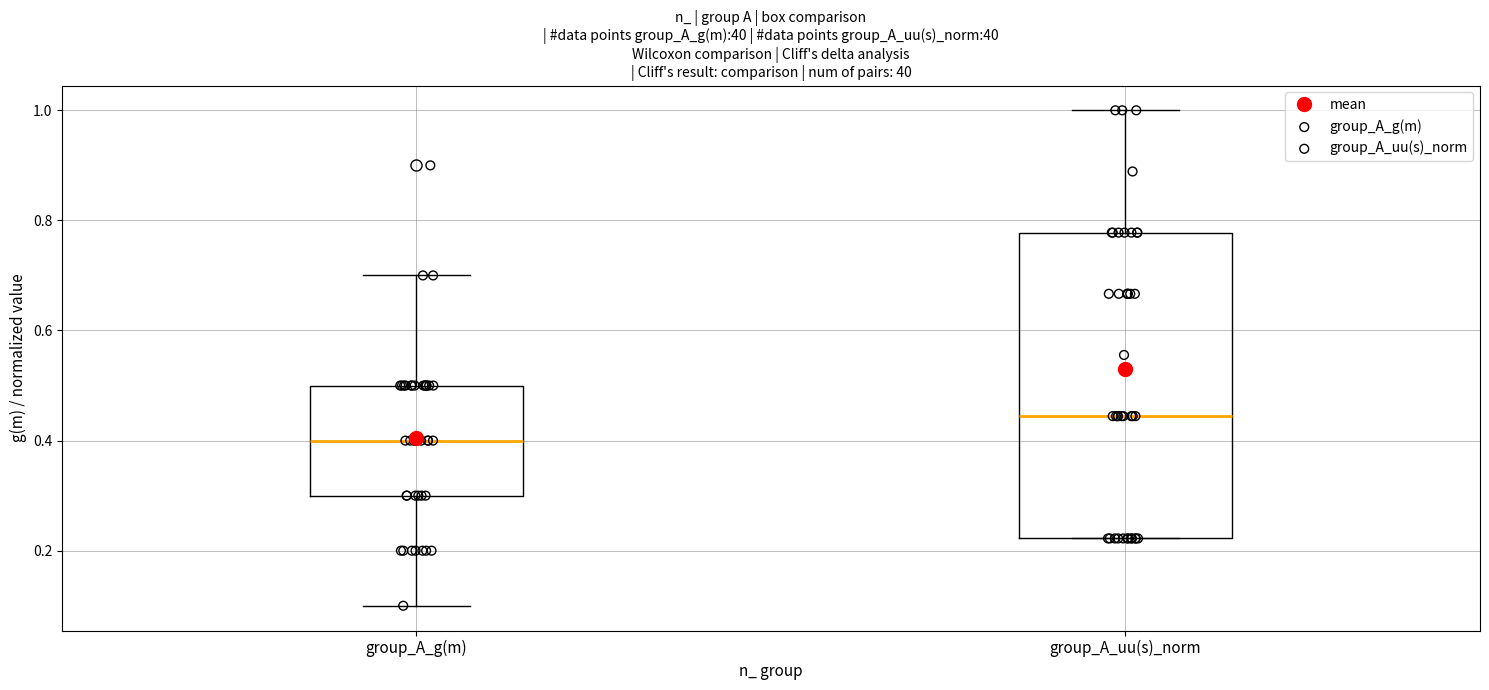

Reading left to right, transcribe this box plot: for each box, give where its median line is, the range the box spans, and where its two whiskers end, as read against the y-axis. The values are not printed on the chart, so give them approximately, as read against the axis.

group_A_g(m): median 0.40, box 0.30 to 0.50, whiskers 0.10 to 0.70
group_A_uu(s)_norm: median 0.44, box 0.22 to 0.78, whiskers 0.22 to 1.00